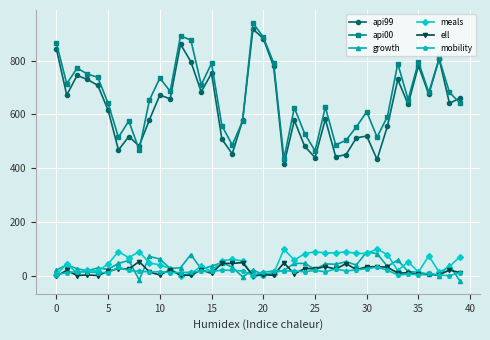

What is the difference between the maximum and second lowest values in the growth series?

104